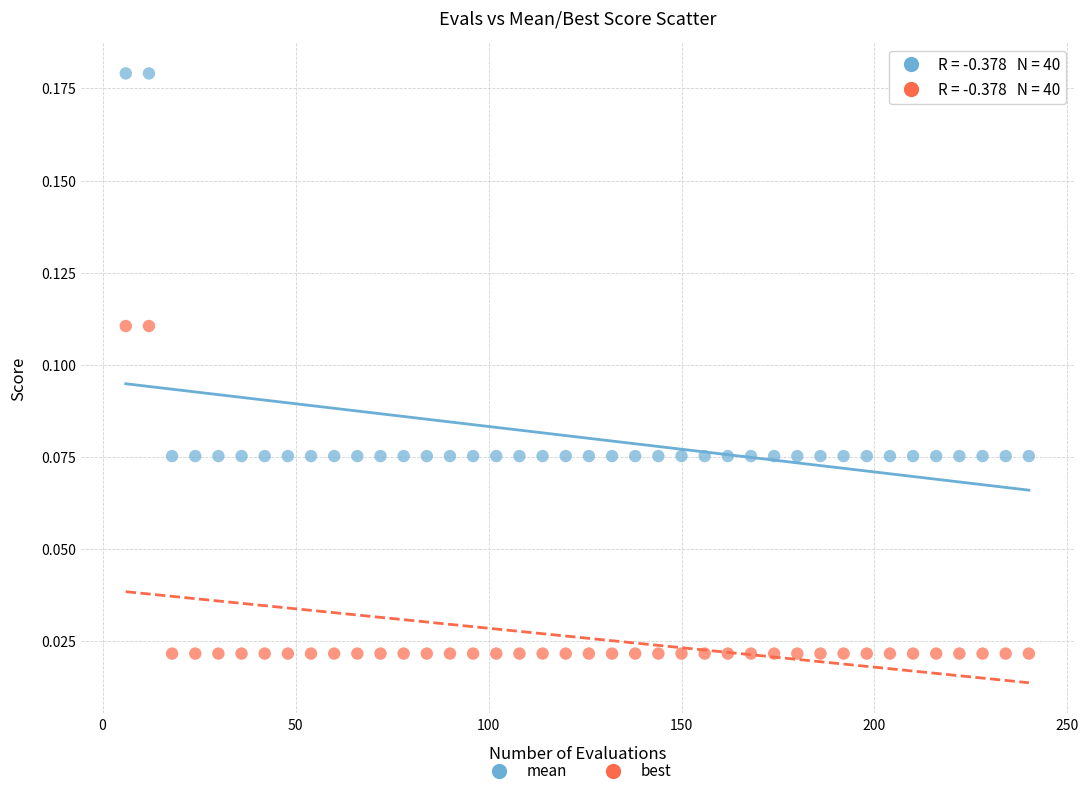

What are all the series names shown in the legend?

mean, best